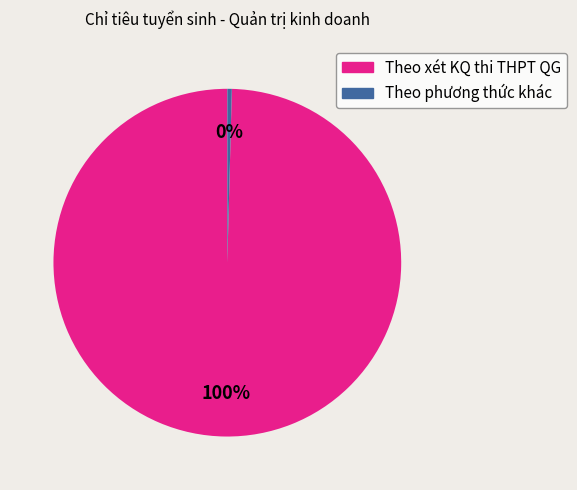

Which has a higher value, Theo xét KQ thi THPT QG or Theo phương thức khác?

Theo xét KQ thi THPT QG